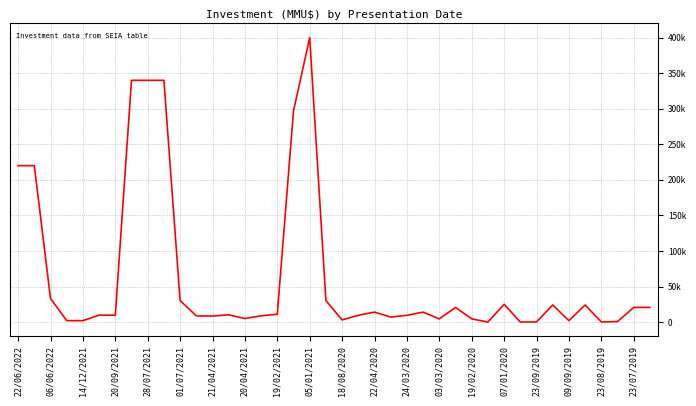

Is this an area chart (filled region under the line)?

No